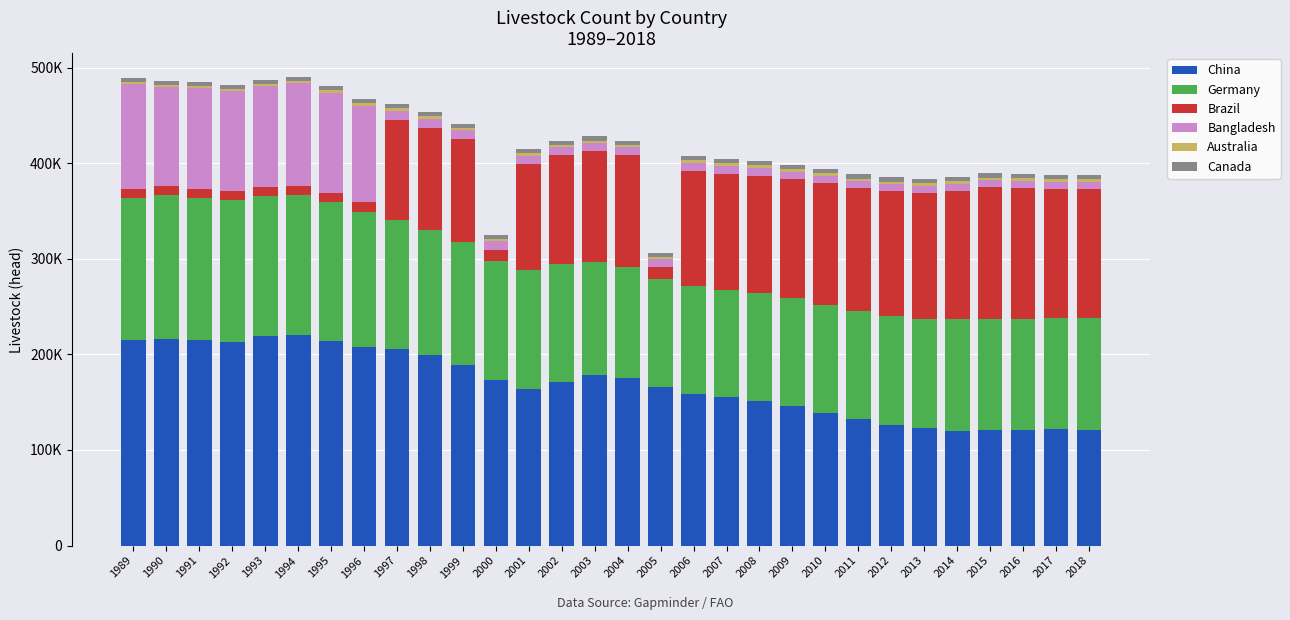

Are the bars horizontal?

No